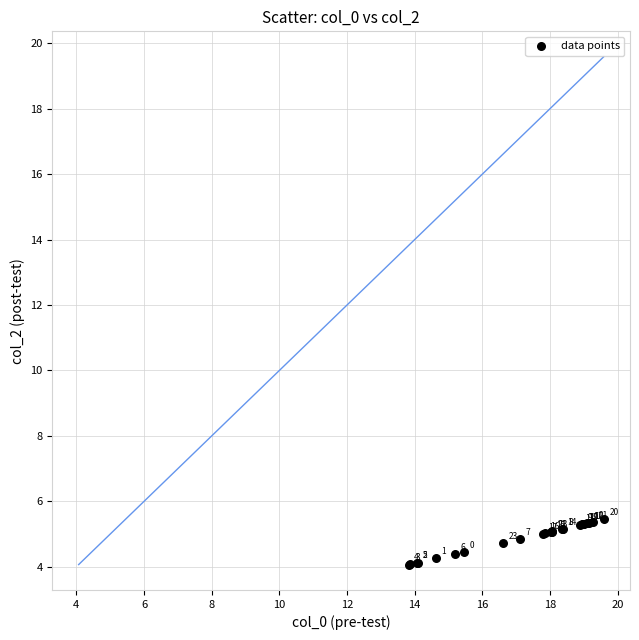

What Y value in the scatter plot is closest to 4?

4.1